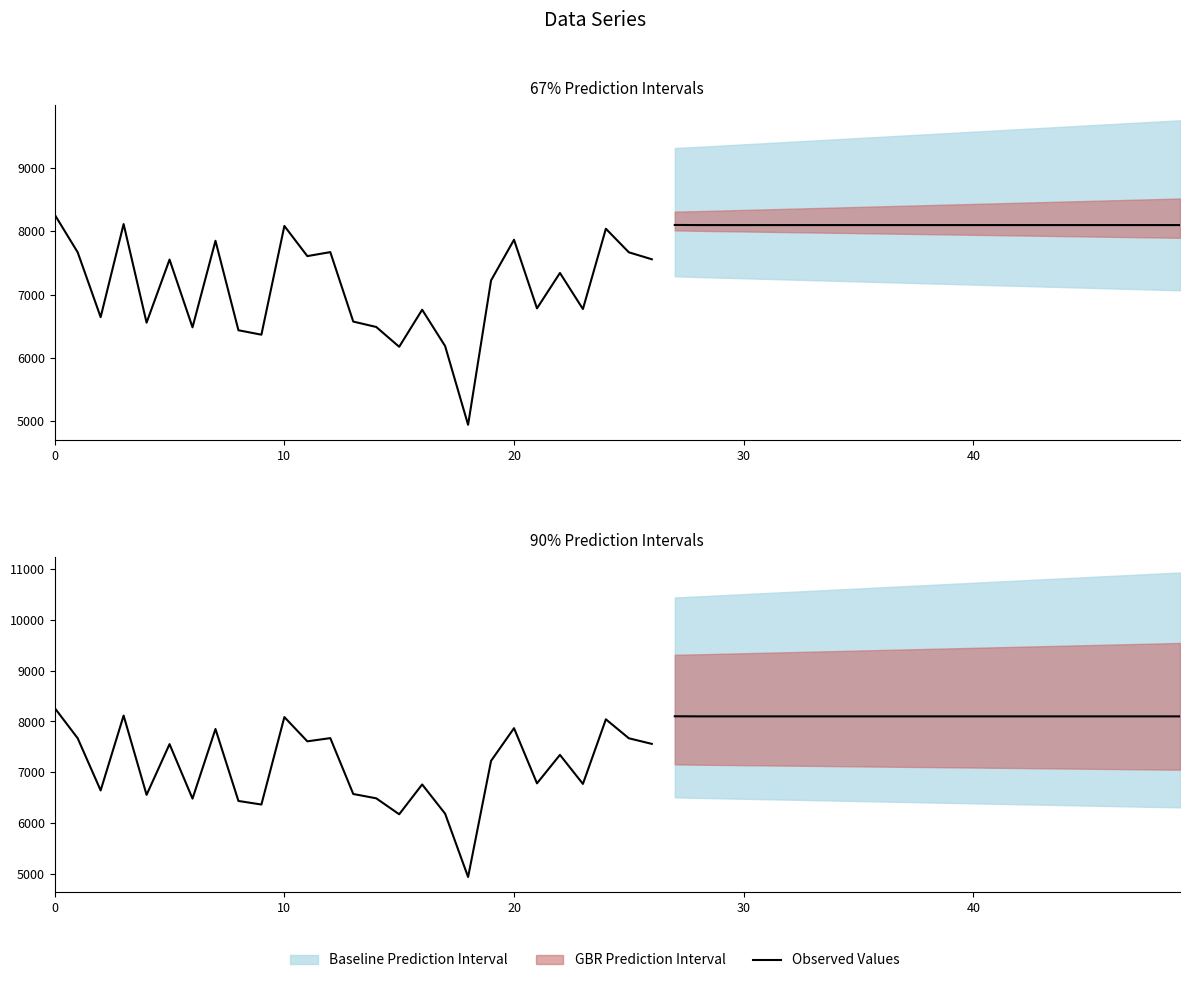

What is the difference between the second highest and second lowest values?

1938